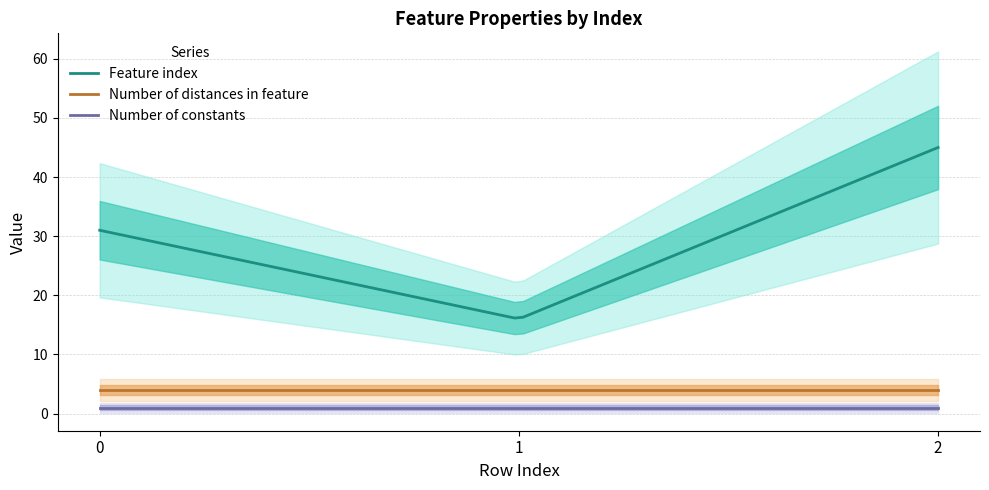

Reading left to right, what are all the values shown in this chart?

Feature index: 0=31	1=16	2=45
Number of distances in feature: 0=4	1=4	2=4
Number of constants: 0=1	1=1	2=1